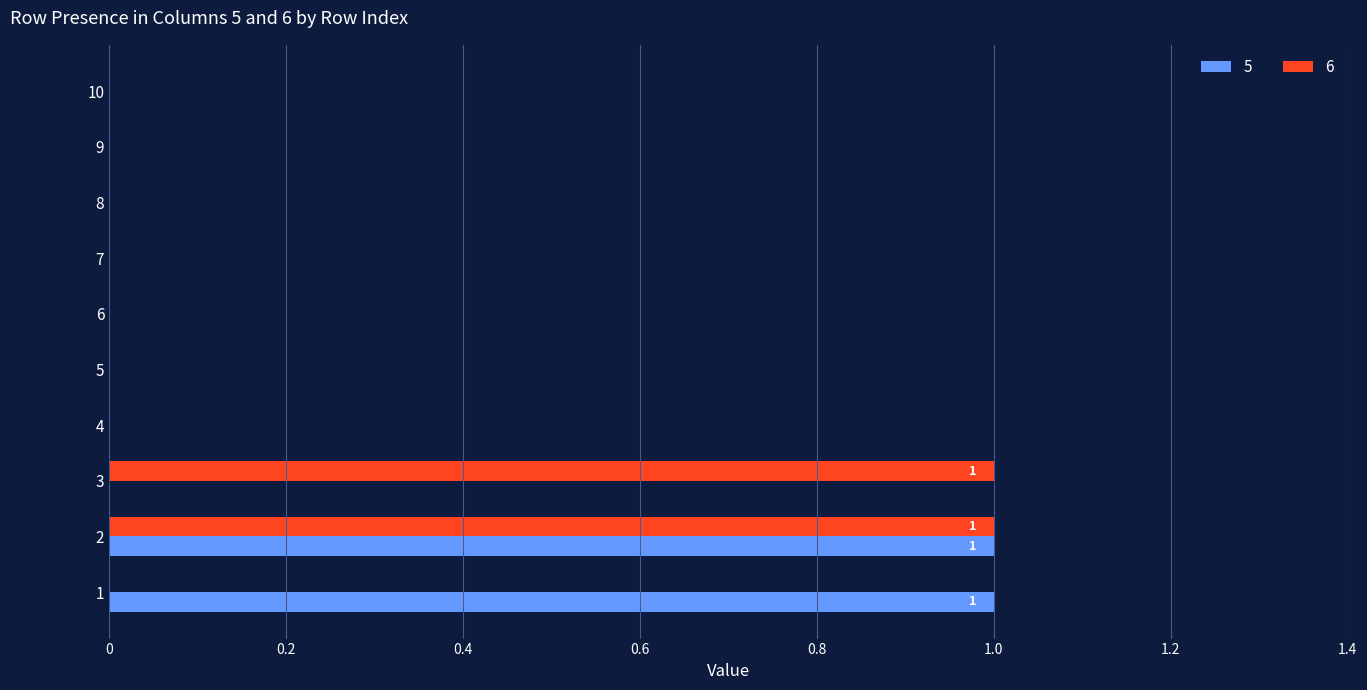

What is the approximate value of 5 at 2?

1